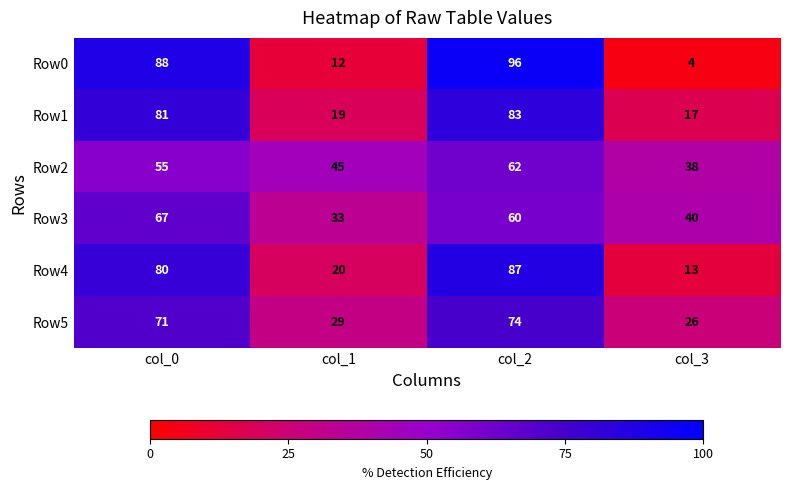

Reading left to right, what are all the values shown in this chart?

Row0: 88	12	96	4
Row1: 81	19	83	17
Row2: 55	45	62	38
Row3: 67	33	60	40
Row4: 80	20	87	13
Row5: 71	29	74	26